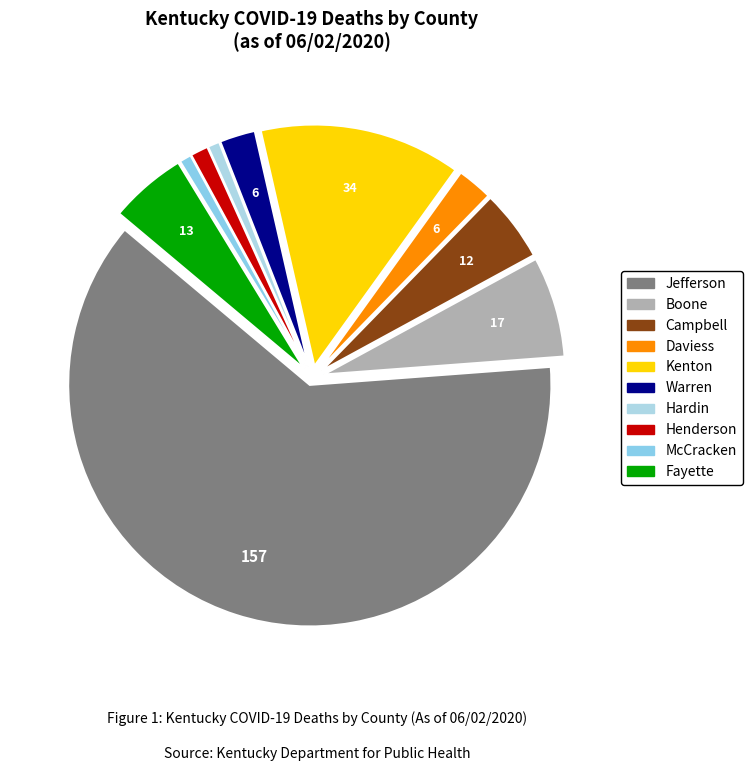

Combined, what portion of the pie is Jefferson and Henderson?

63.5%